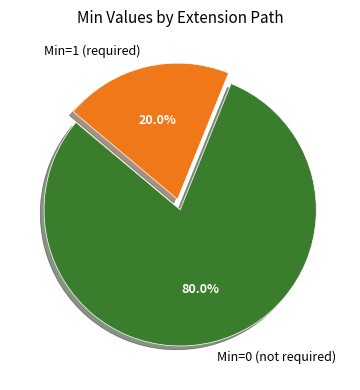

Rank the categories by value from highest to lowest.

Min=0 (not required), Min=1 (required)